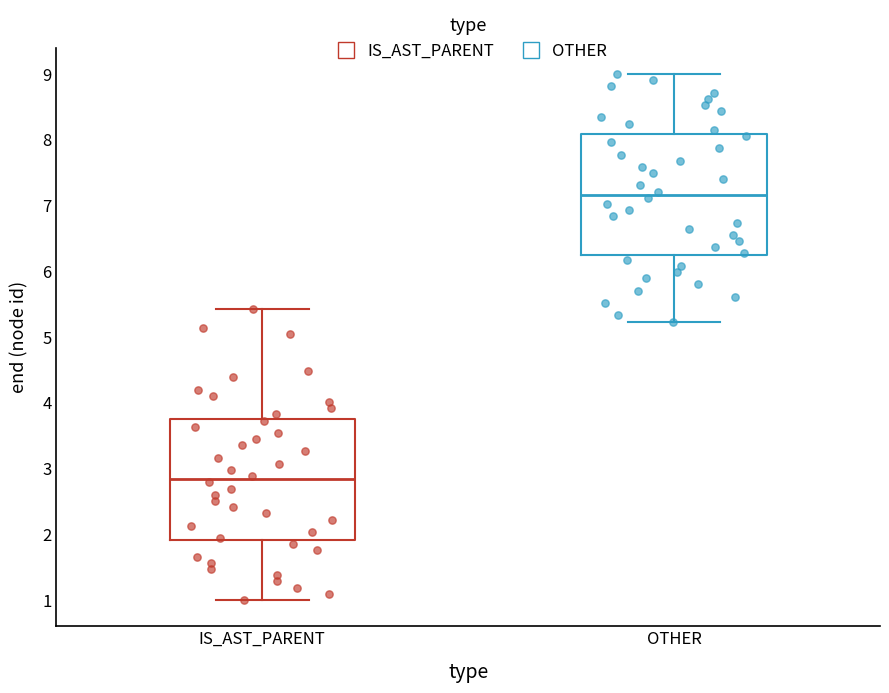

Which box's median line is the highest?

OTHER